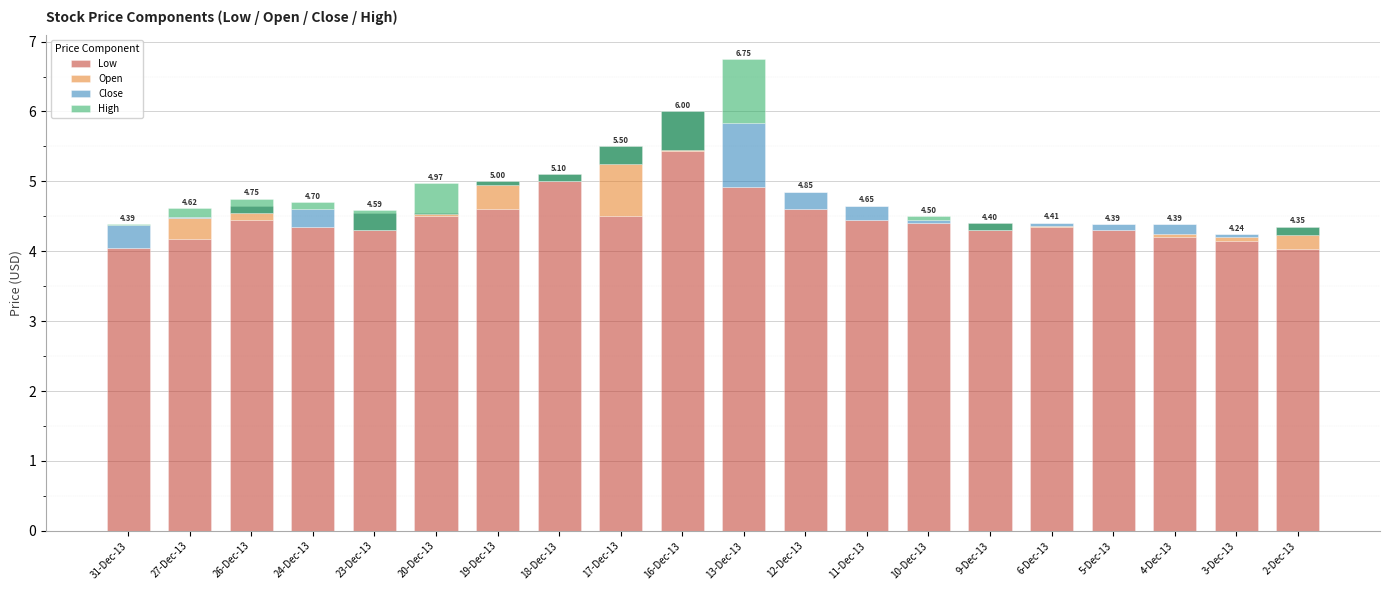

Read the High value at 18-Dec-13.

0.1